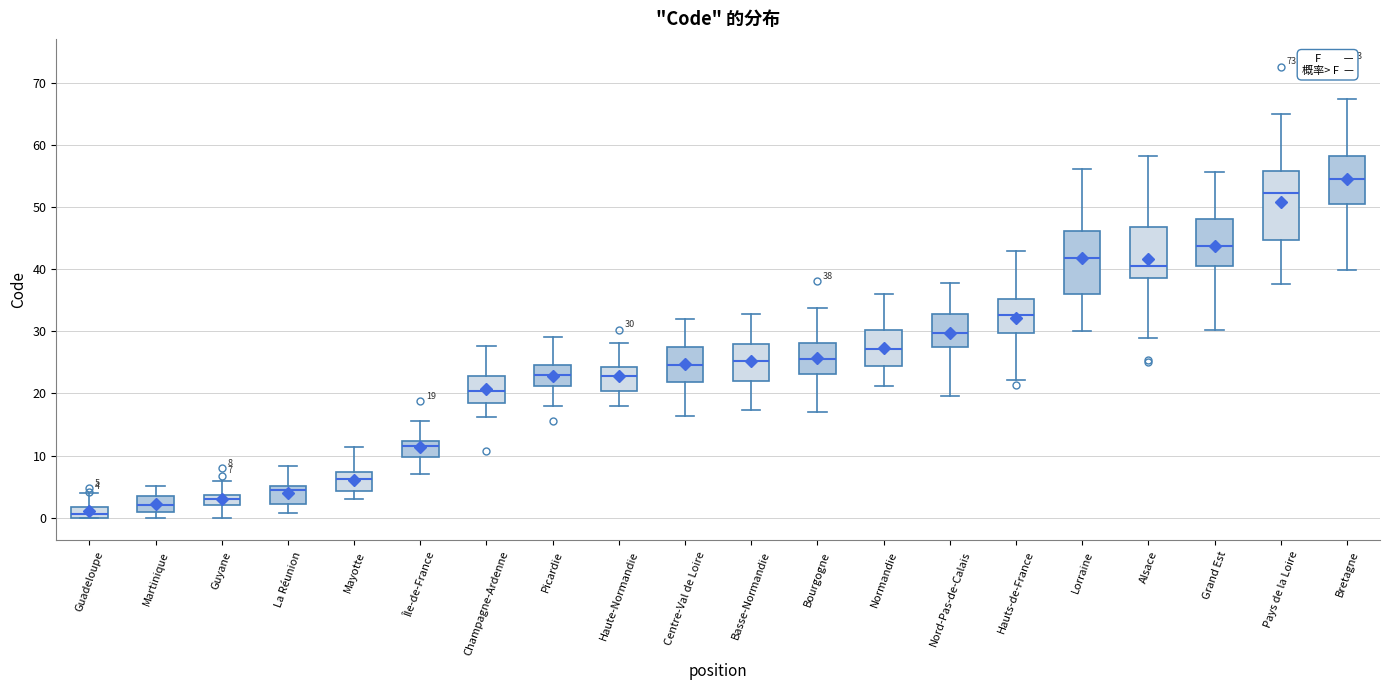

Which box's median line is the lowest?

Guadeloupe